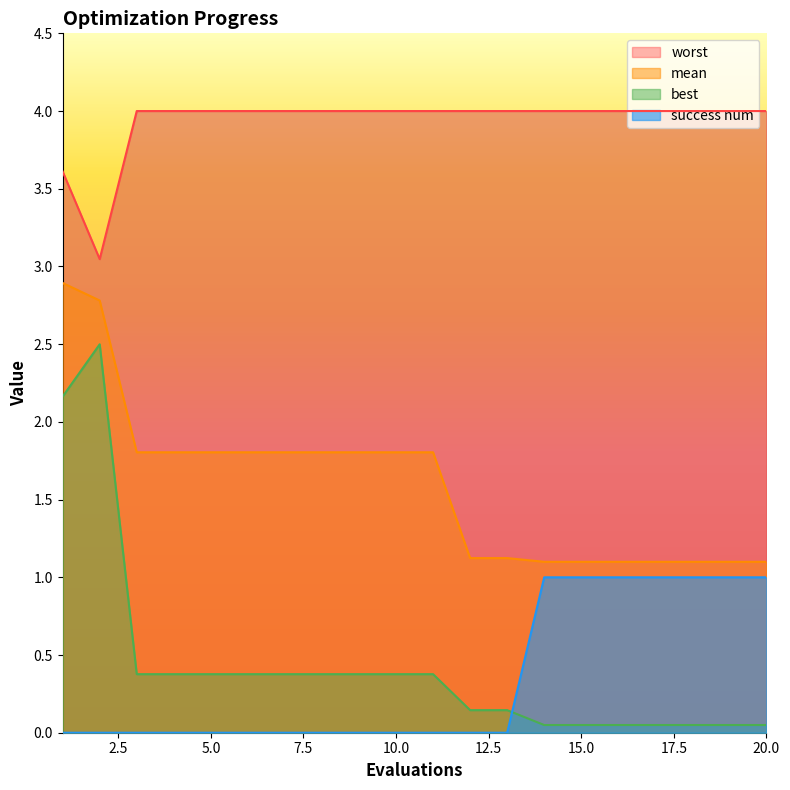

True or false: success num and best cross at least once.

True